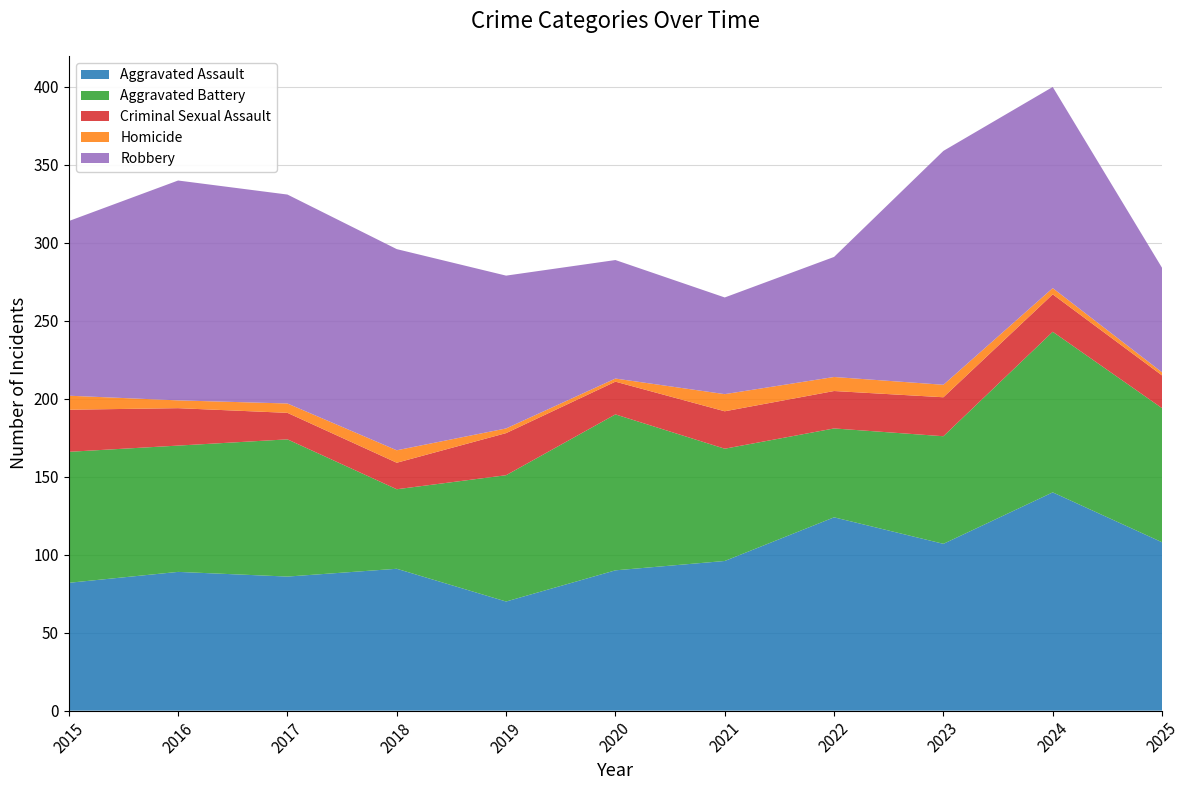

Reading left to right, list all the values displayed in this chart.

Aggravated Assault: 82	89	86	91	70	90	96	124	107	140	108
Aggravated Battery: 84	81	88	51	81	100	72	57	69	103	86
Criminal Sexual Assault: 27	24	17	17	27	21	24	24	25	24	21
Homicide: 9	5	6	8	3	2	11	9	8	4	2
Robbery: 112	141	134	129	98	76	62	77	150	129	67